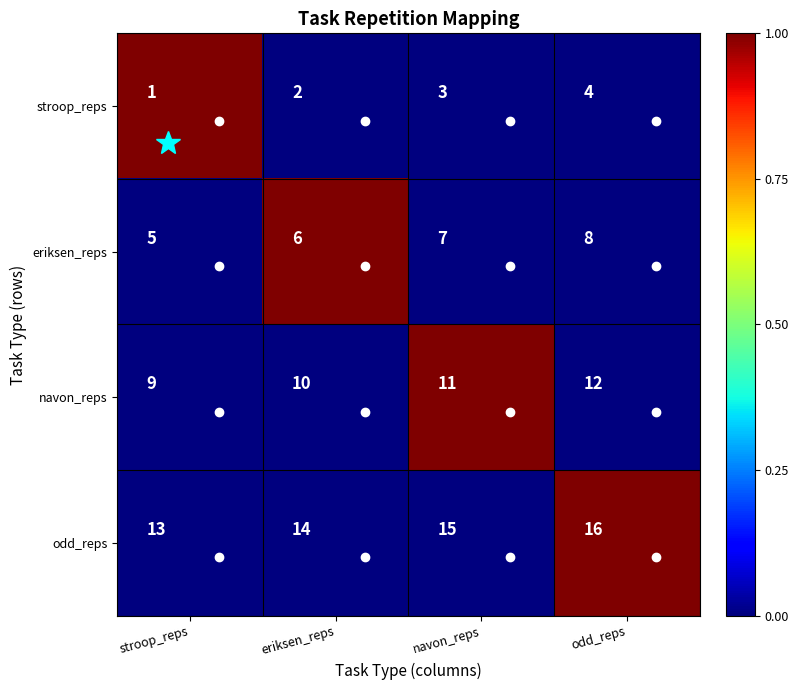

What is the total value across all series at odd_reps?

40